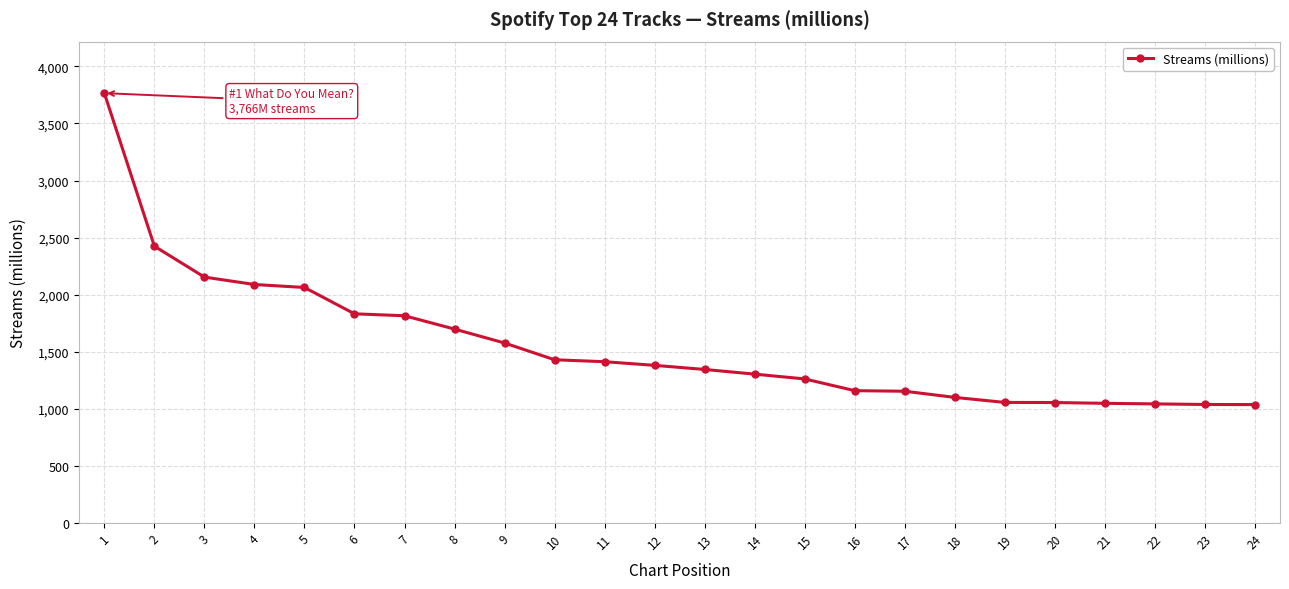

What is the change in value from 7 to 13?

-471